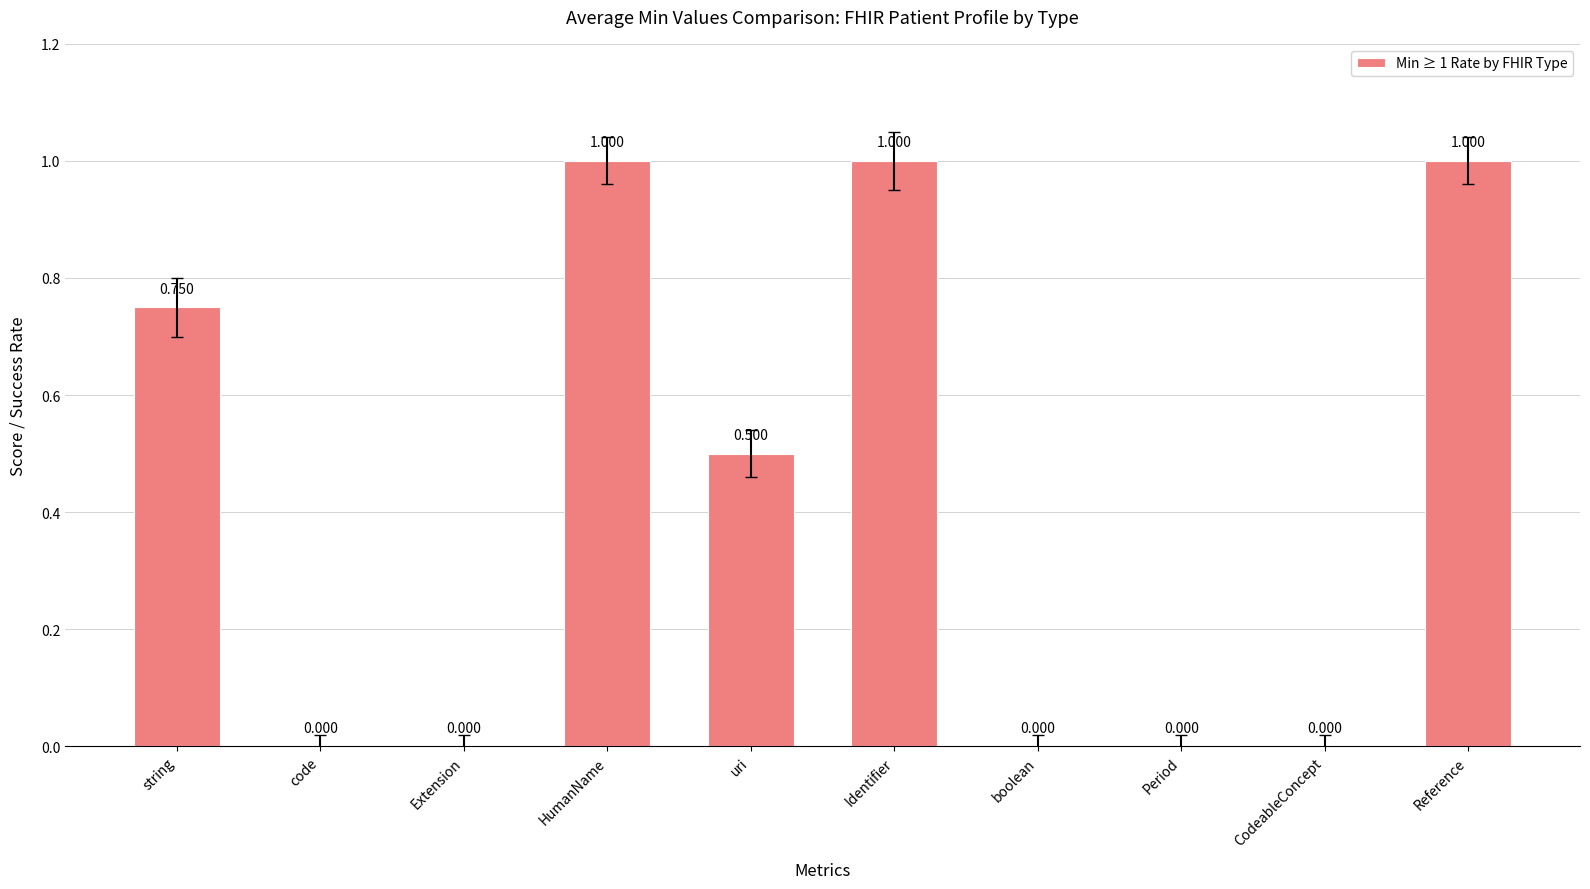

How many values are between 0 and 1?

10